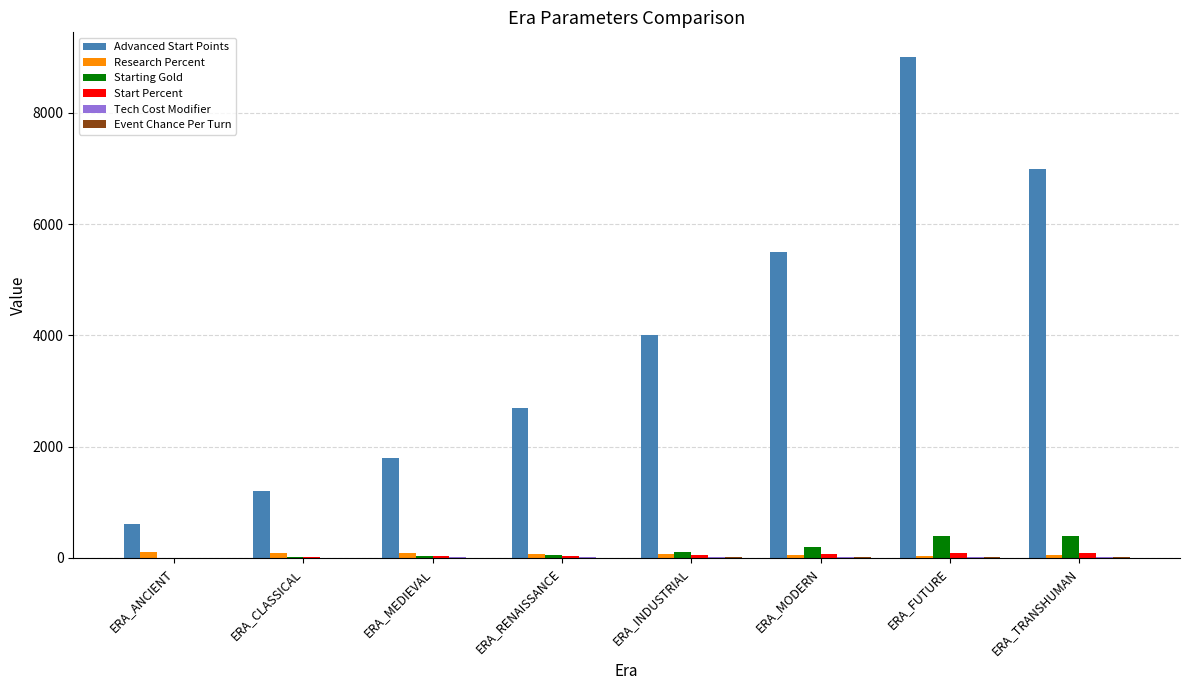

What is the sum of all Starting Gold values?

1185